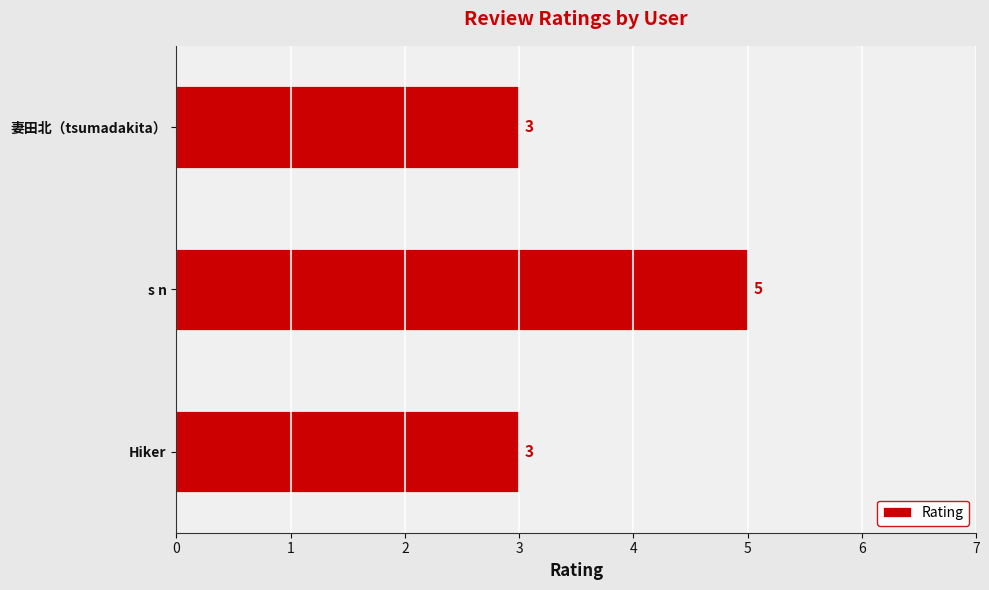

How many data points does each series have?

3